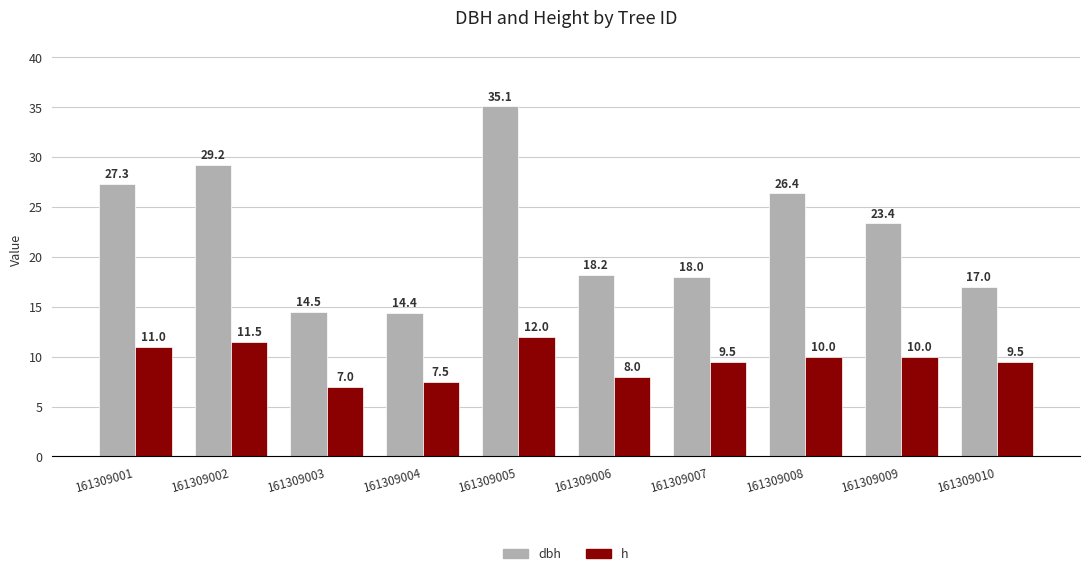

What is the value of the dbh bar at the 4th from the left?

14.4